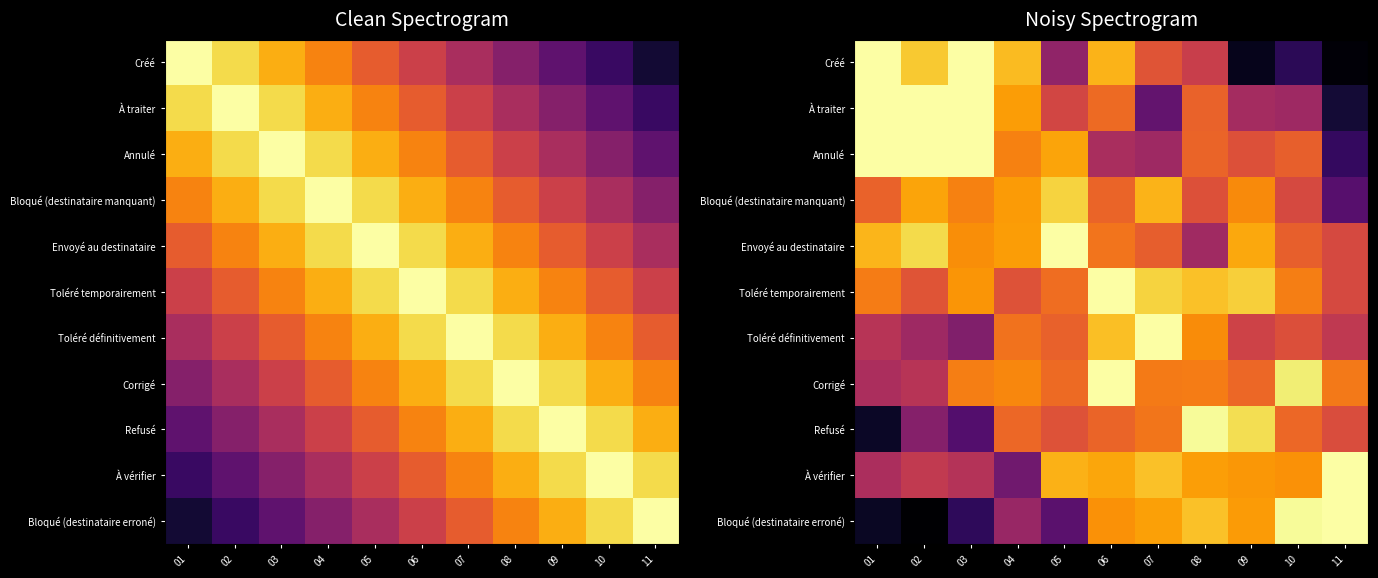

True or false: Bloqué (destinataire erroné) has a value of 0.3 at 05.

True